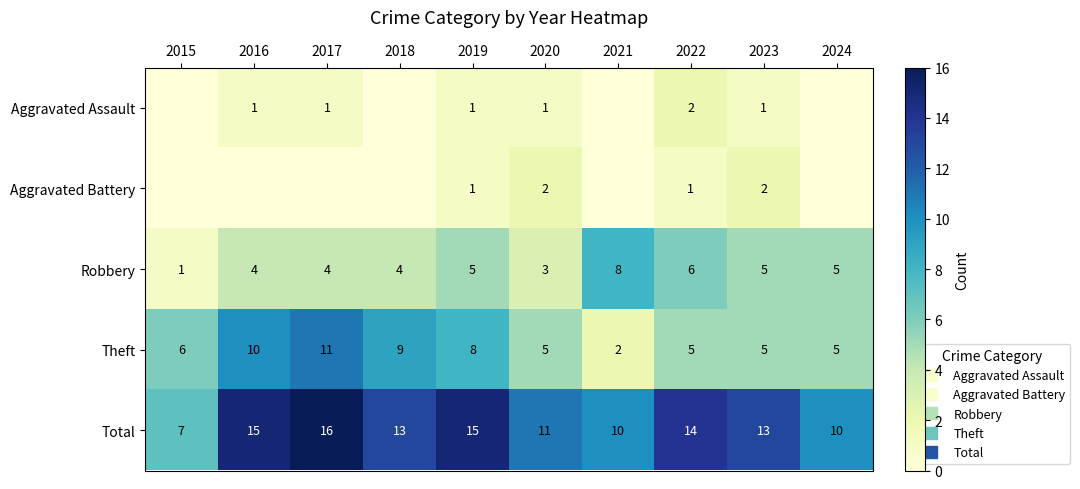

Count the Theft values in the range 5 to 9.

7